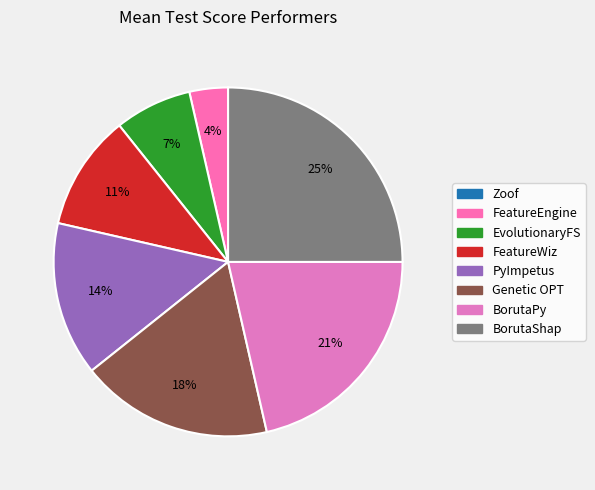

Do EvolutionaryFS and Genetic OPT together represent more than half of the pie?

No